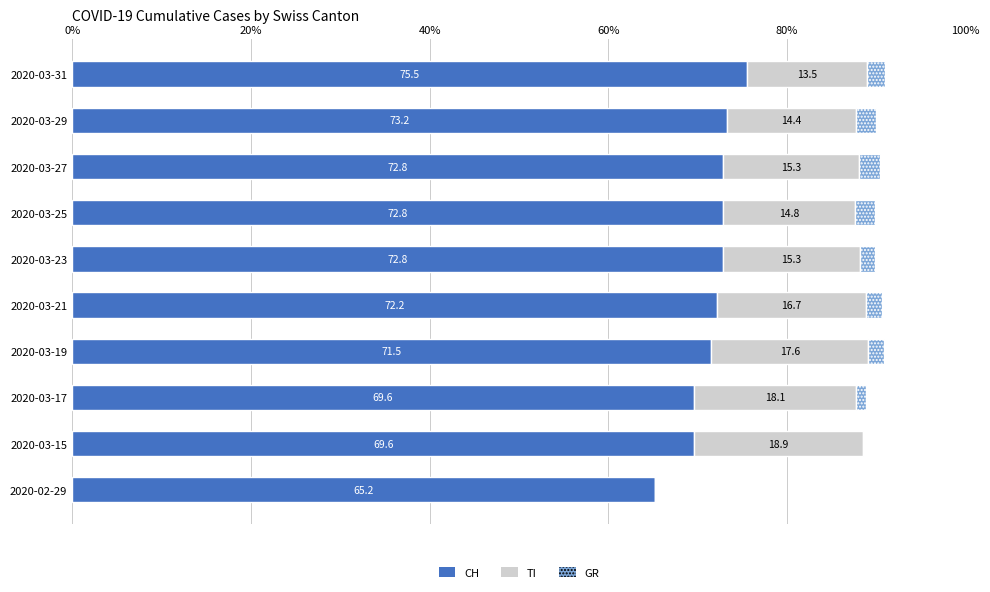

At which category is the sum across all series the highest?

2020-03-31